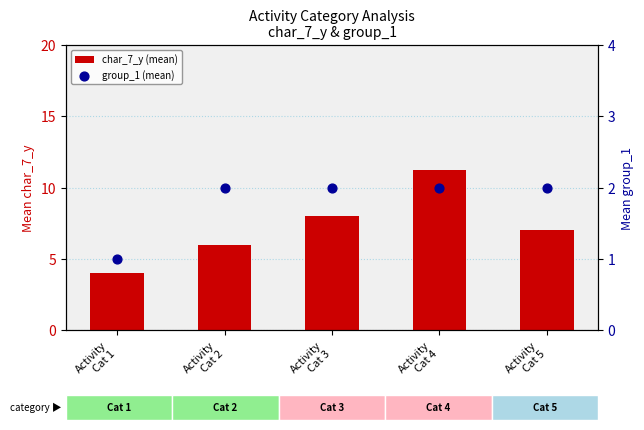

At which category is the sum across all series the highest?

Activity
Cat 4